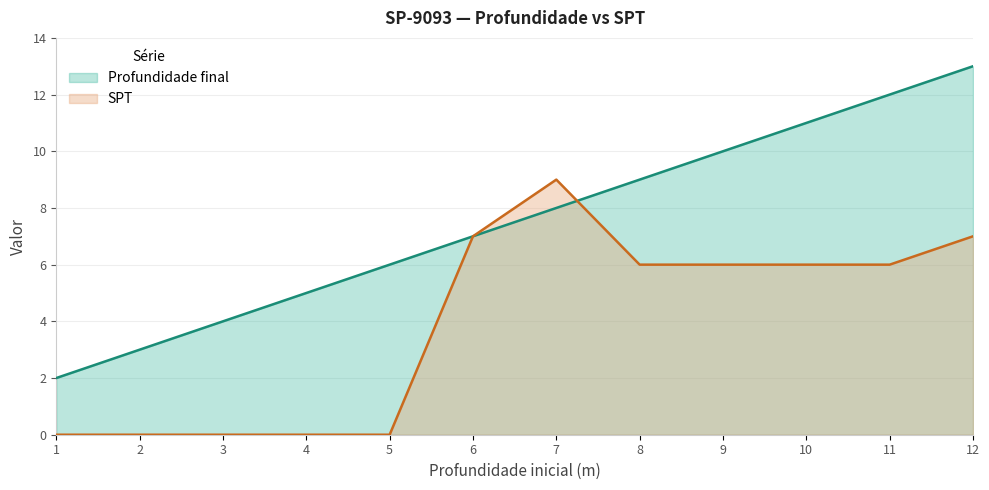

True or false: Profundidade final and SPT cross at least once.

True